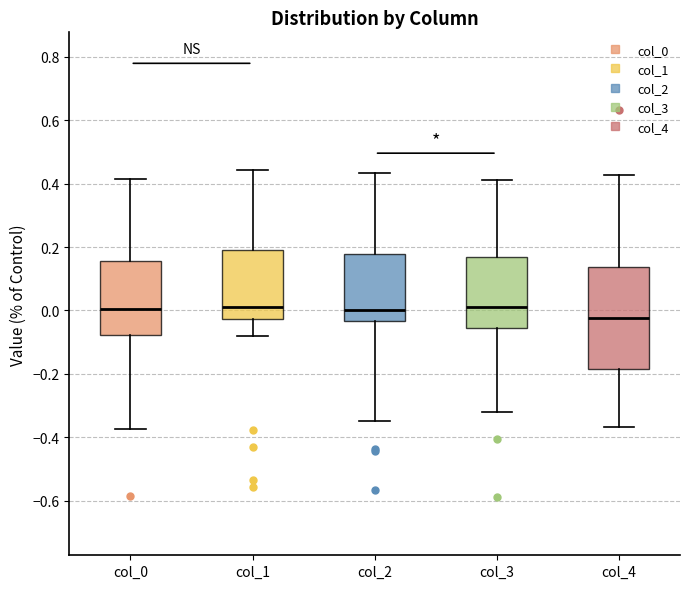

Reading left to right, transcribe this box plot: for each box, give where its median line is, the range the box spans, and where its two whiskers end, as read against the y-axis. The values are not printed on the chart, so give them approximately, as read against the axis.

col_0: median 0.00, box -0.08 to 0.16, whiskers -0.38 to 0.42
col_1: median 0.02, box -0.02 to 0.20, whiskers -0.08 to 0.44
col_2: median 0.00, box -0.04 to 0.18, whiskers -0.34 to 0.44
col_3: median 0.02, box -0.06 to 0.16, whiskers -0.32 to 0.42
col_4: median -0.02, box -0.18 to 0.14, whiskers -0.36 to 0.42